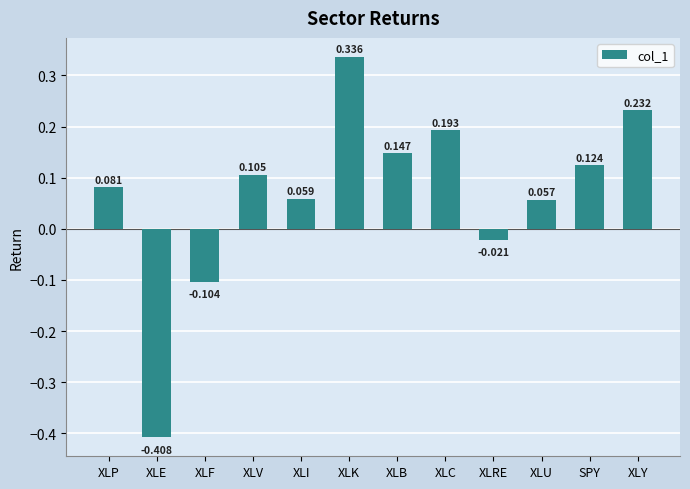

Which label corresponds to the largest value in the chart?

XLK